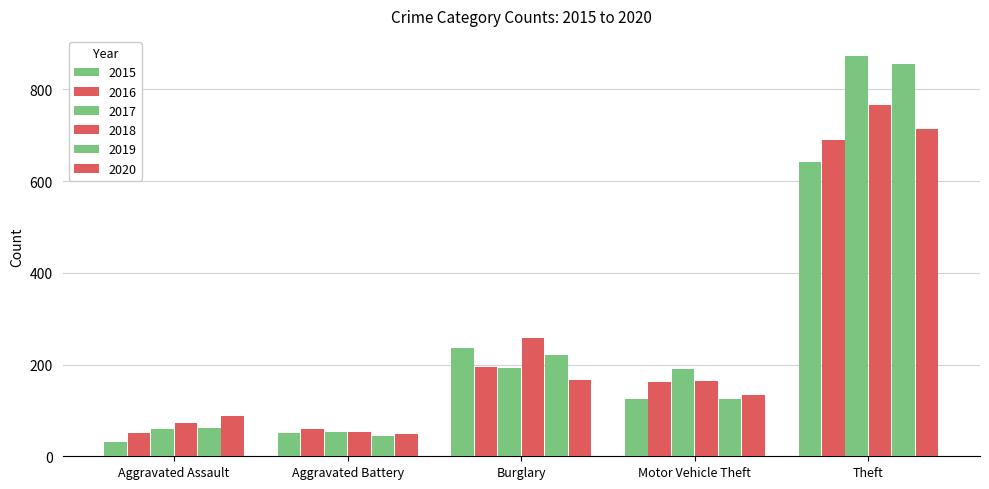

Are the bars grouped side by side (vs. stacked)?

Yes